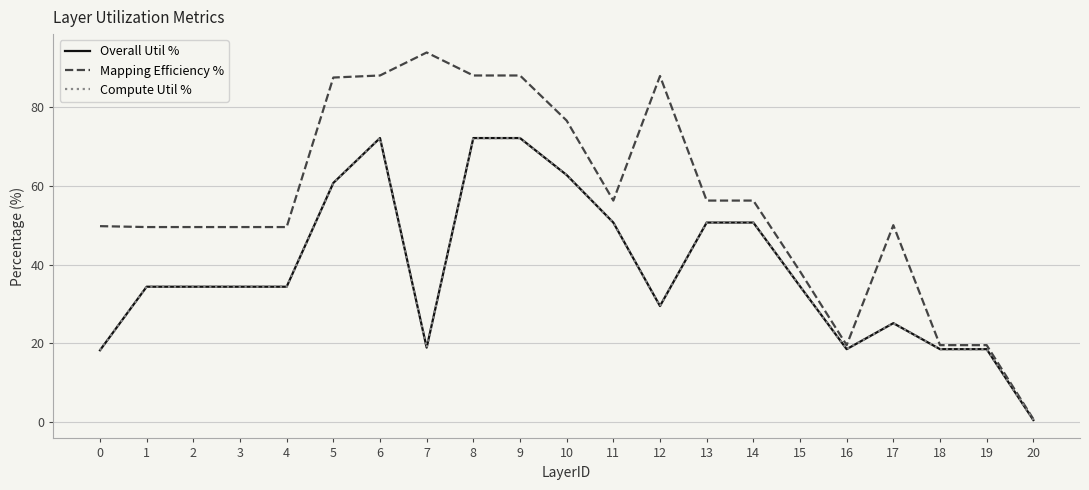

Which series has the largest total across all categories?

Mapping Efficiency %